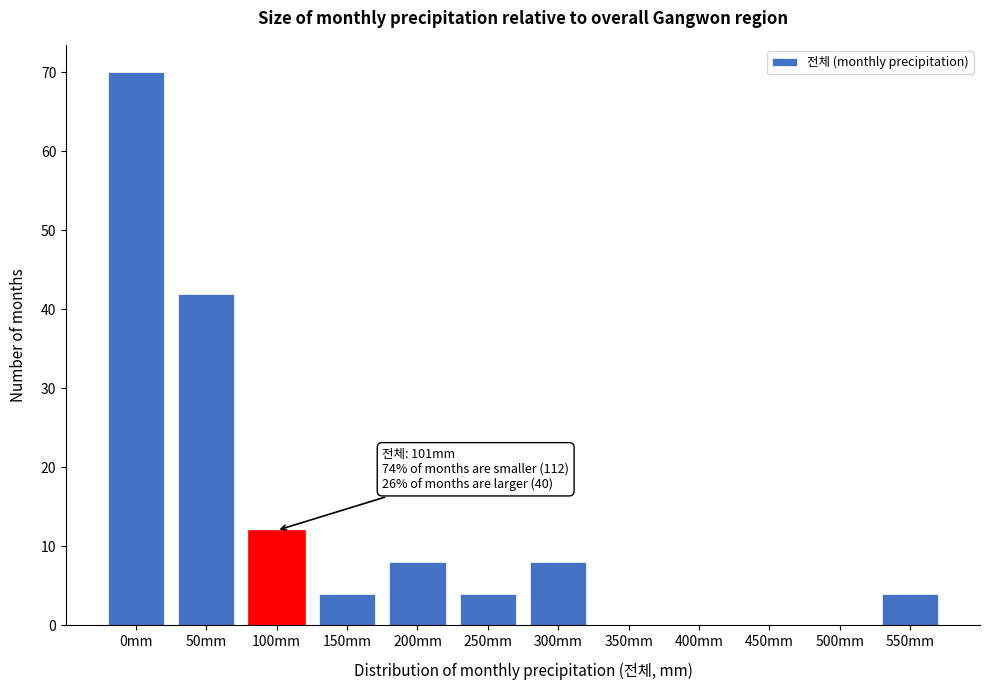

Reading left to right, transcribe all the data shown in this chart.

0mm=70	50mm=42	100mm=12	150mm=4	200mm=8	250mm=4	300mm=8	350mm=0	400mm=0	450mm=0	500mm=0	550mm=4